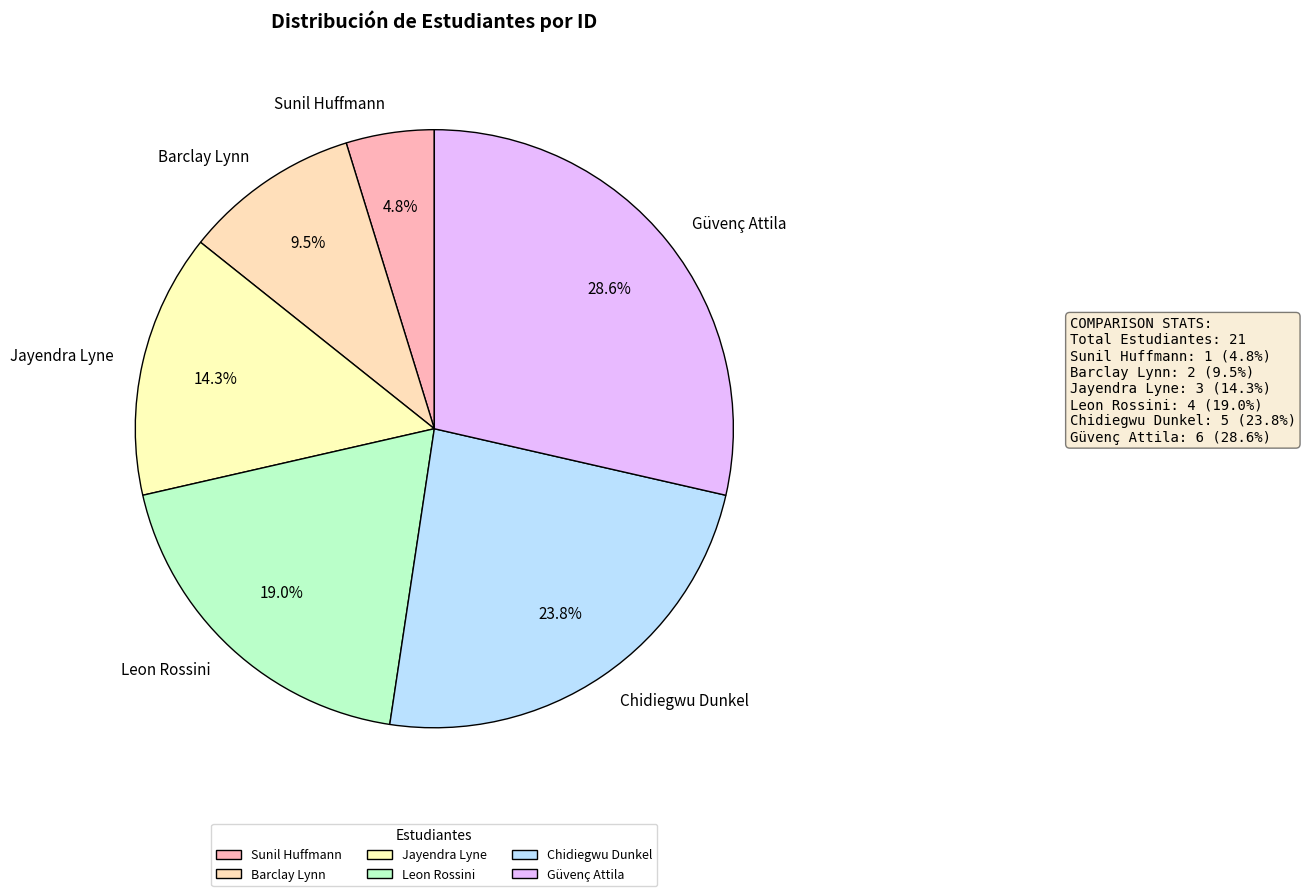

To the nearest percent, what is the difference between the largest and smallest slice percentages?

24%